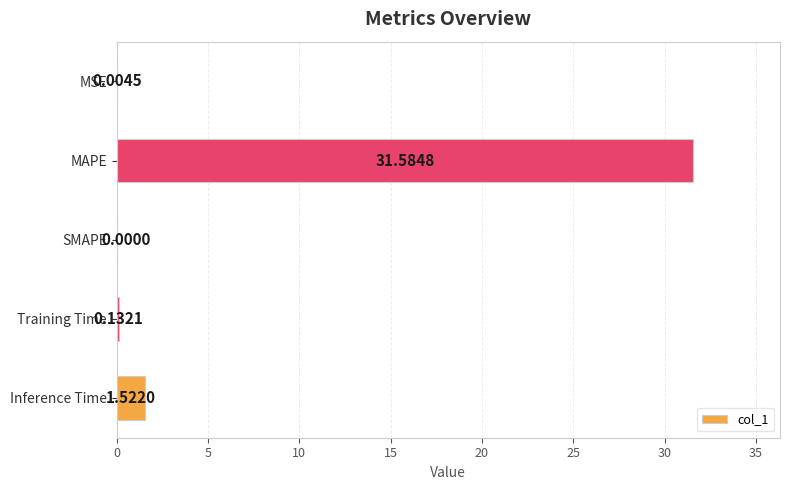

Between MSE and MAPE, which is larger?

MAPE